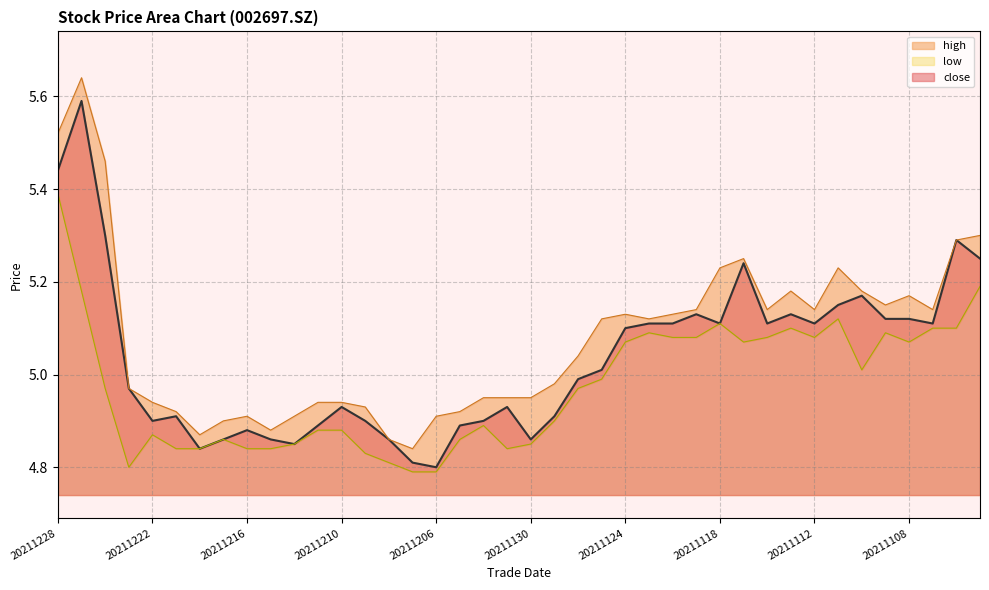

At which label does close reach its peak?

20211227